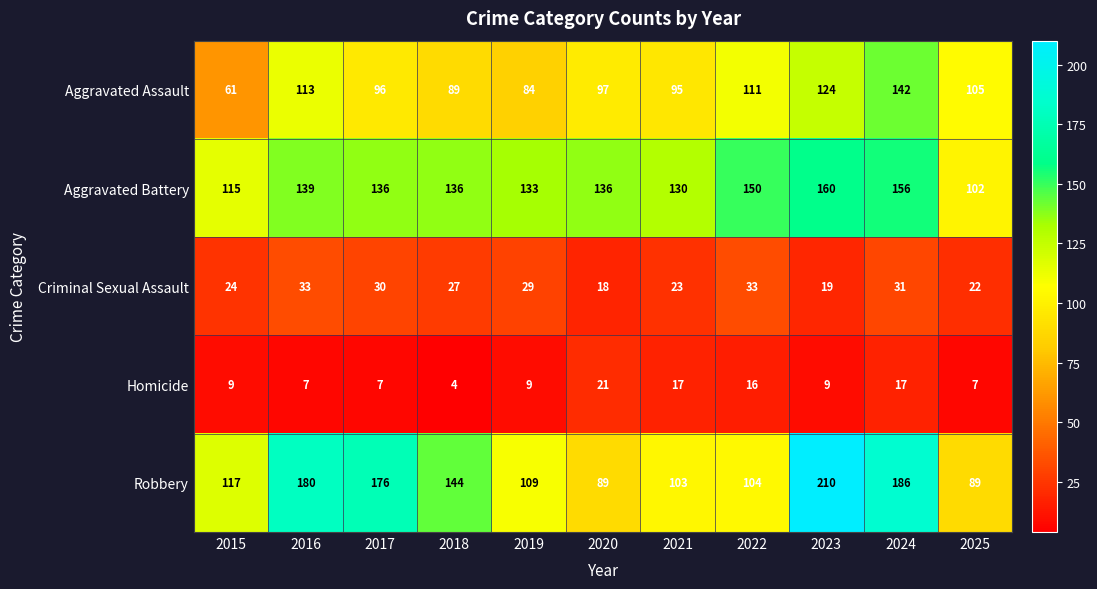

The value of Criminal Sexual Assault at 2020 is 18. True or false?

True